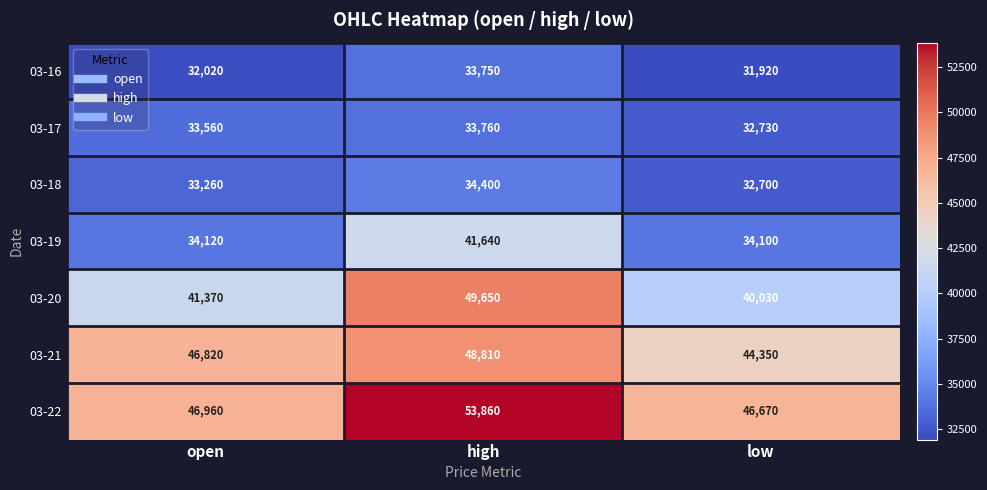

How many series are shown in this chart?

7